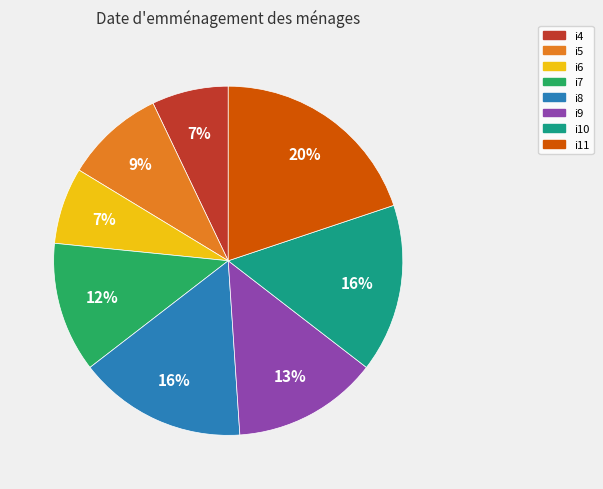

How many segments does this pie chart have?

8